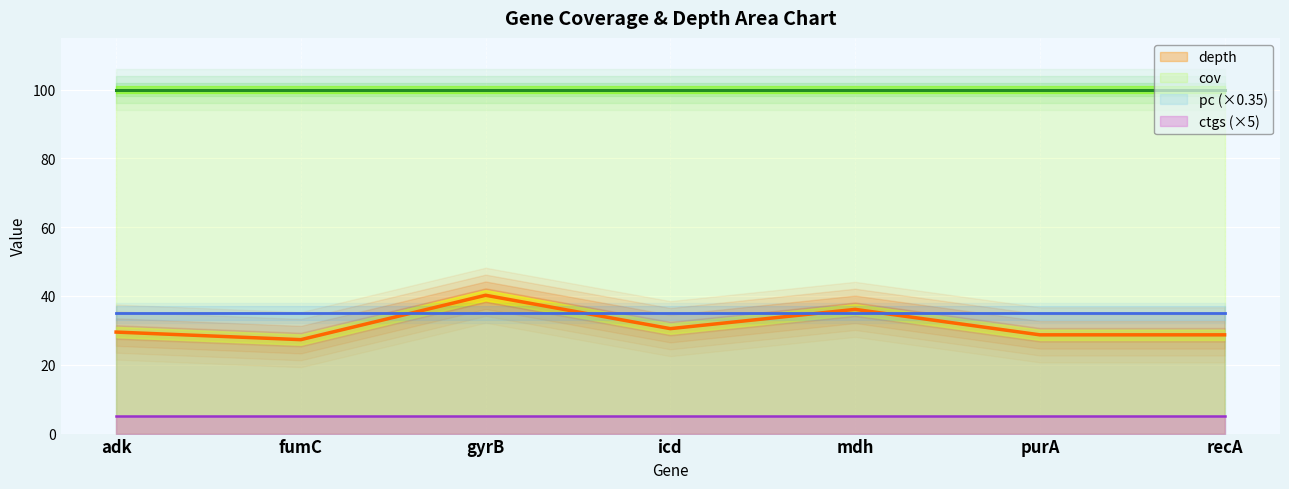

Reading left to right, list all the values displayed in this chart.

depth: 29.5	27.3	40.2	30.5	36.1	28.7	28.7
cov: 100.0	100.0	100.0	100.0	100.0	100.0	100.0
pc: 100.0	100.0	100.0	100.0	100.0	100.0	100.0
ctgs: 1.0	1.0	1.0	1.0	1.0	1.0	1.0